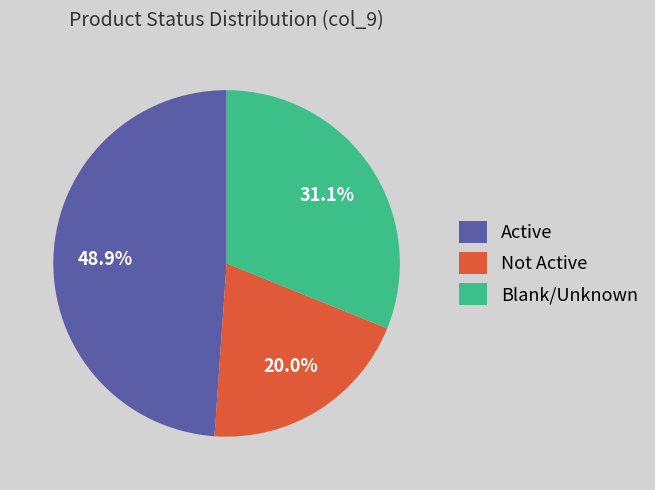

What percentage is NOT represented by Blank/Unknown?

68.9%